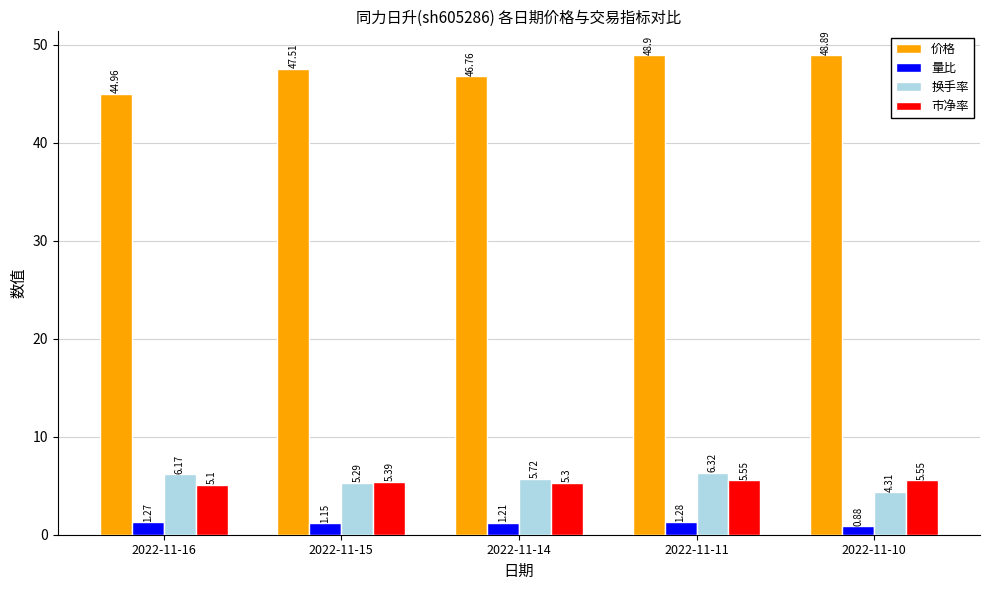

How many bars are there in each group?

4